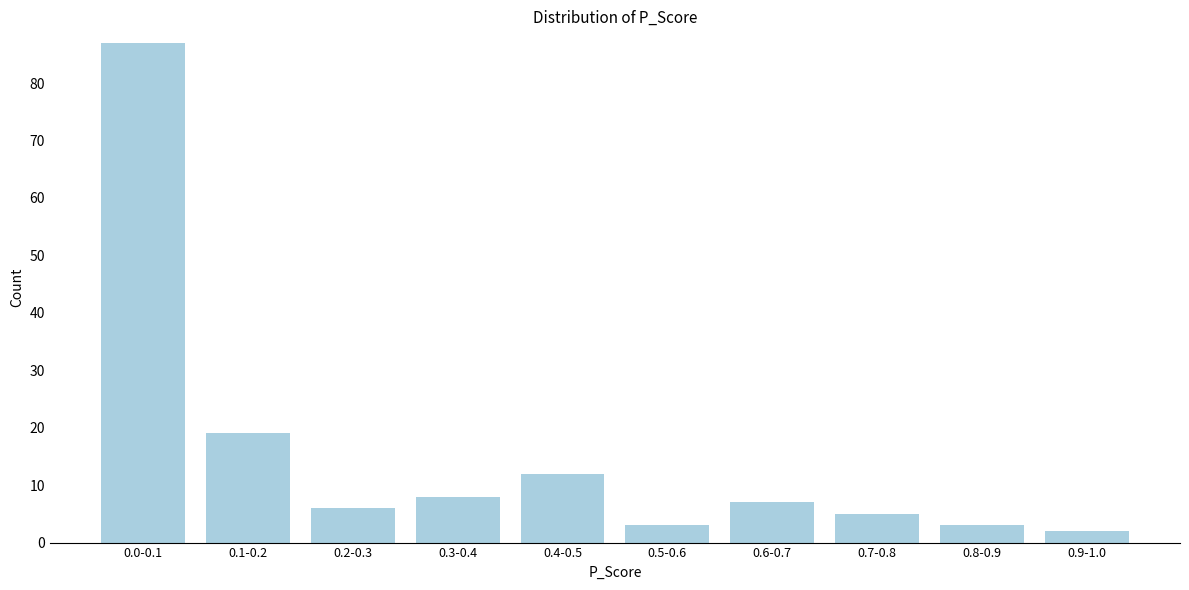

Reading left to right, transcribe all the data shown in this chart.

87	19	6	8	12	3	7	5	3	2